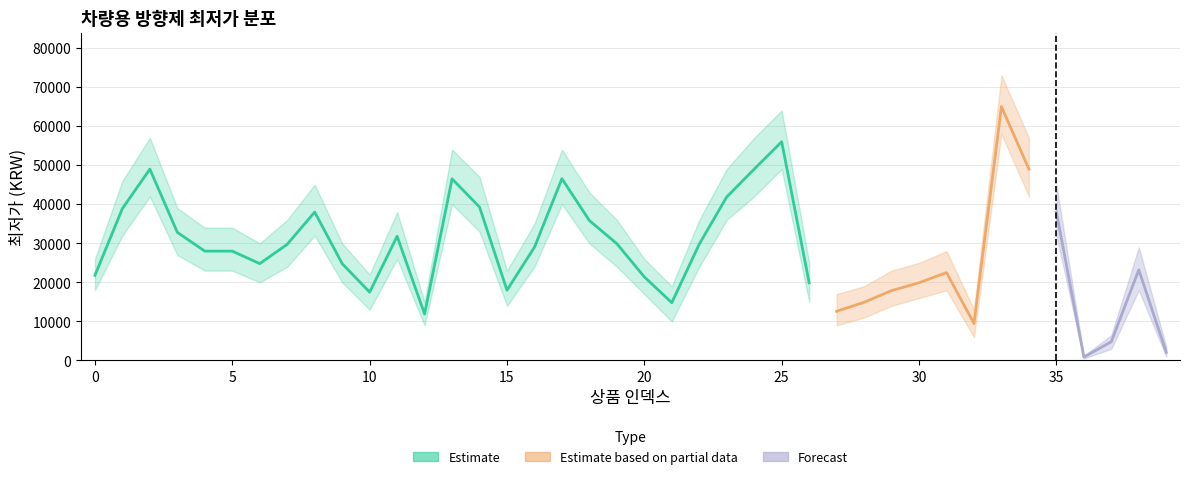

Reading left to right, what are all the values shown in this chart?

최저가 (Estimate): 0=21800	1=38900	2=49000	3=32800	4=28000	5=28000	6=24800	7=29750	8=38000	9=24800	10=17500	11=31800	12=11900	13=46500	14=39300	15=18000	16=29000	17=46550	18=35820	19=29900	20=21400	21=14800	22=29800	23=41880	24=49000	25=56000	26=19890	27=12600	28=14900	29=17900	30=19900	31=22500	32=9450	33=65000	34=49000	35=38000	36=880	37=4800	38=23220	39=2090
최저가 lower: 0=18000	1=32000	2=42000	3=27000	4=23000	5=23000	6=20000	7=24000	8=32000	9=20000	10=13000	11=26000	12=9000	13=40000	14=33000	15=14000	16=24000	17=40000	18=30000	19=24000	20=17000	21=10000	22=24000	23=36000	24=42000	25=49000	26=15000	27=9000	28=11000	29=14000	30=16000	31=18000	32=6000	33=58000	34=42000	35=32000	36=500	37=3000	38=18000	39=1000
최저가 upper: 0=26000	1=46000	2=57000	3=39000	4=34000	5=34000	6=30000	7=36000	8=45000	9=30000	10=22000	11=38000	12=15000	13=54000	14=47000	15=23000	16=35000	17=54000	18=43000	19=36000	20=26000	21=19000	22=36000	23=49000	24=57000	25=64000	26=25000	27=17000	28=19000	29=23000	30=25000	31=28000	32=13000	33=73000	34=57000	35=45000	36=1200	37=6500	38=29000	39=3500